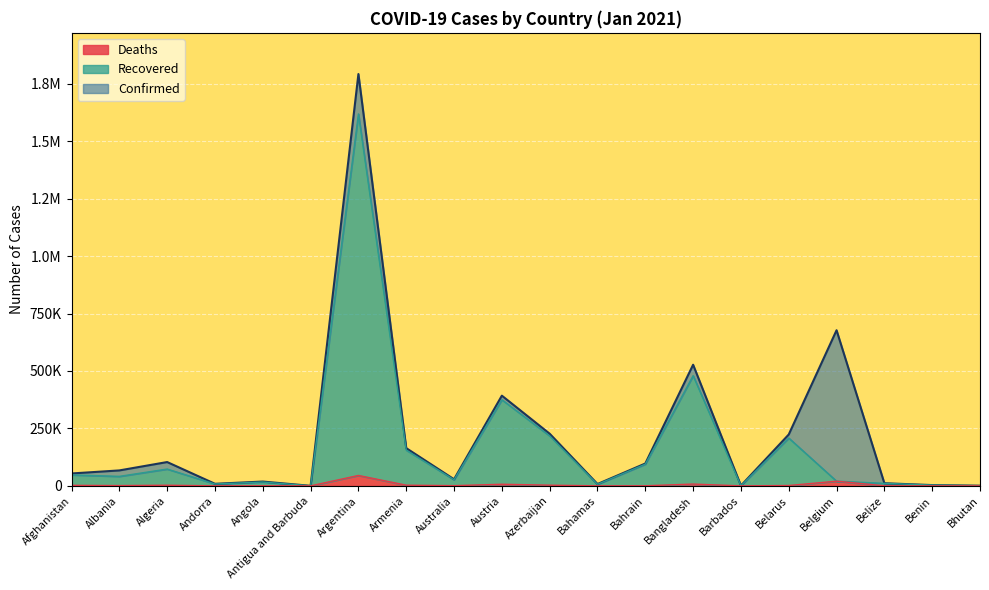

Which series has the largest total across all categories?

Confirmed